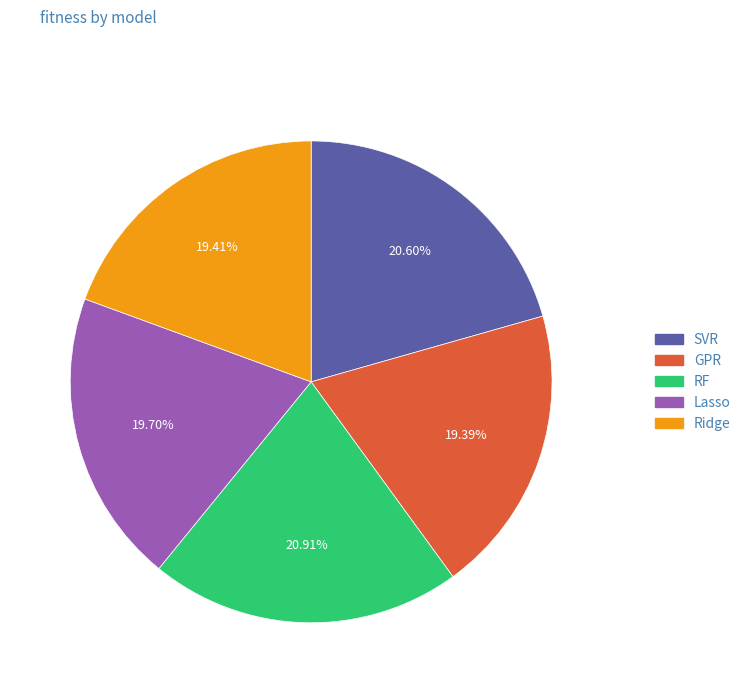

What percentage is the Lasso slice, to the nearest percent?

20%